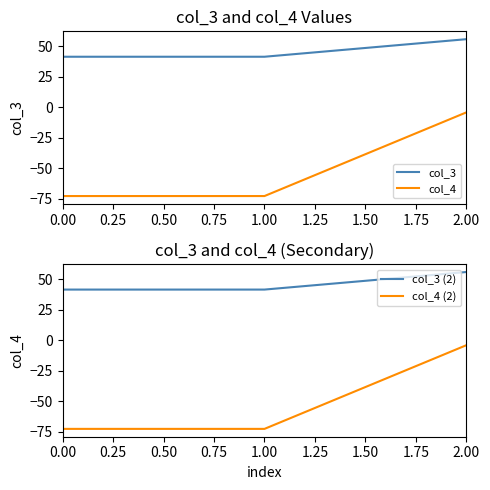

The col_3 series shows 41.6 at 0.00. True or false?

True